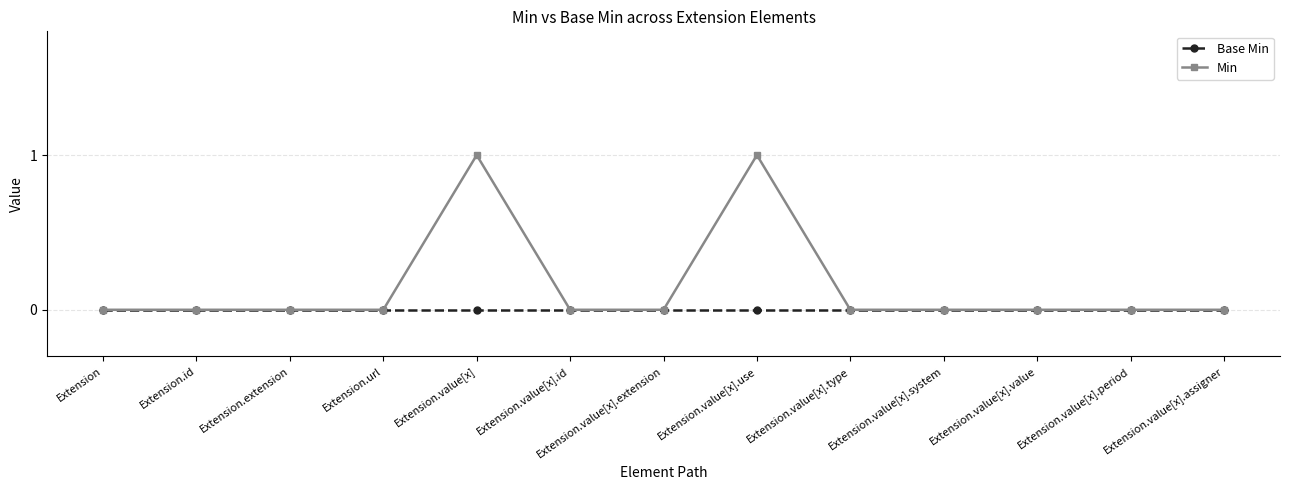

Does the chart have visible grid lines?

Yes